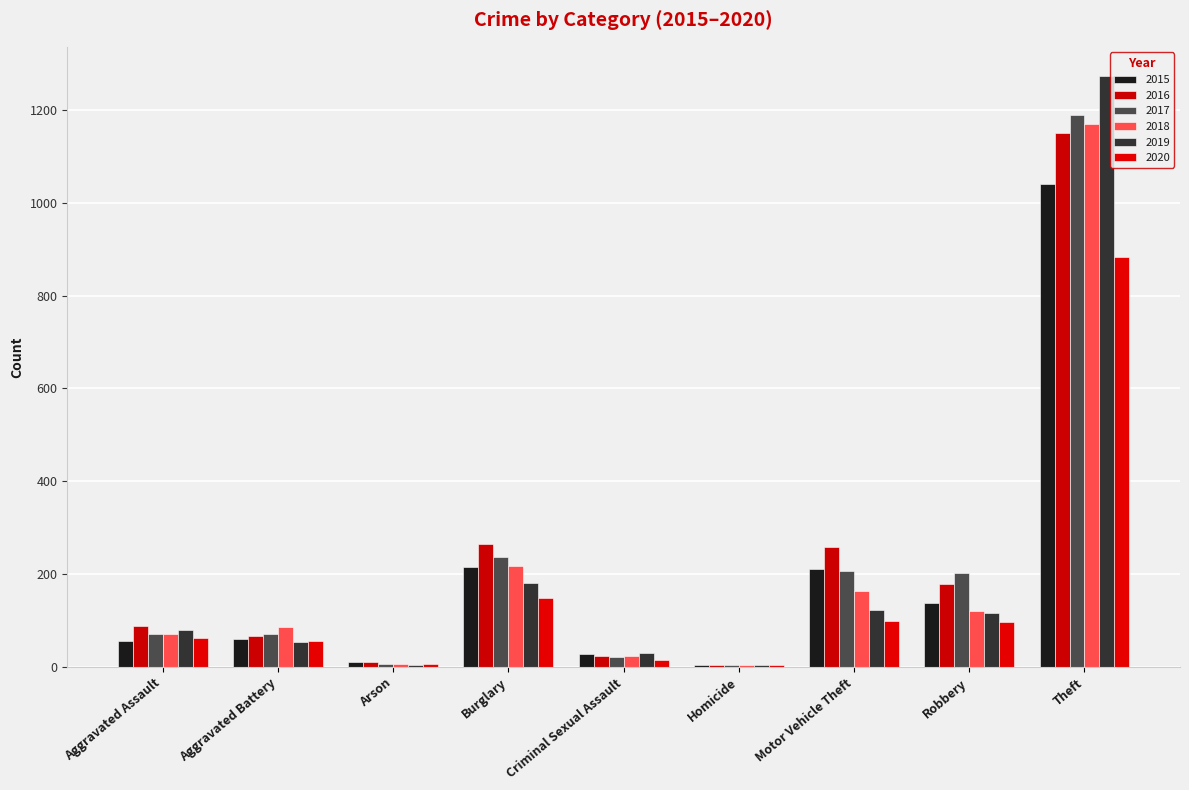

How many categories are shown in the chart?

9